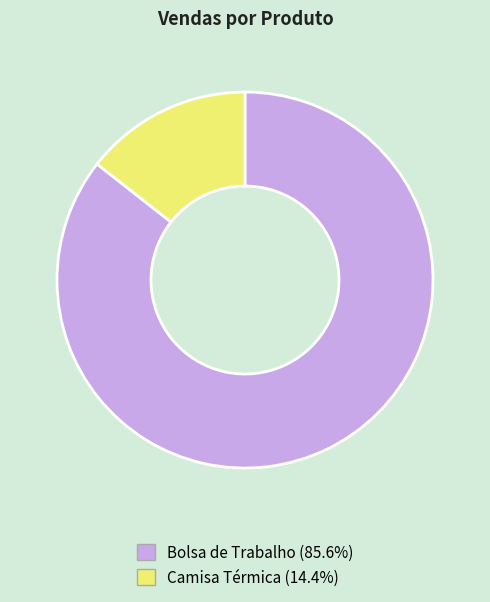

Is it true that Camisa Térmica is 26% of the pie?

False